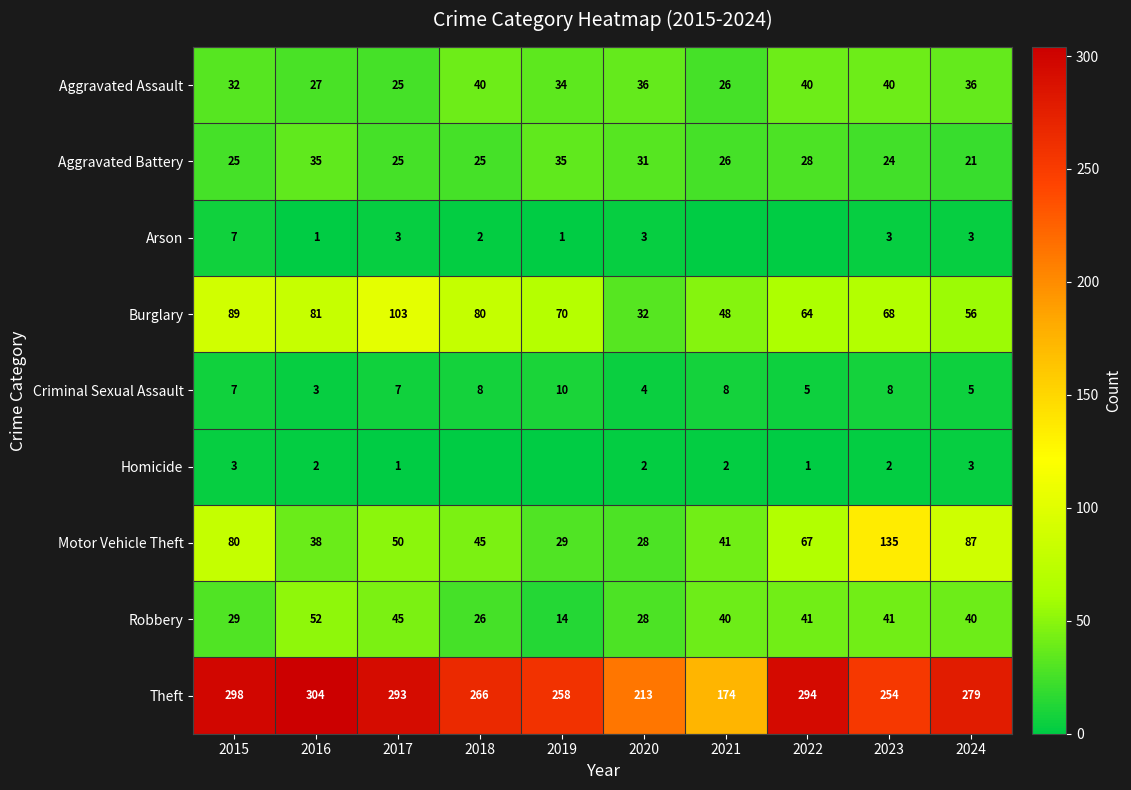

Rank the categories by Theft value from lowest to highest.

2021, 2020, 2023, 2019, 2018, 2024, 2017, 2022, 2015, 2016